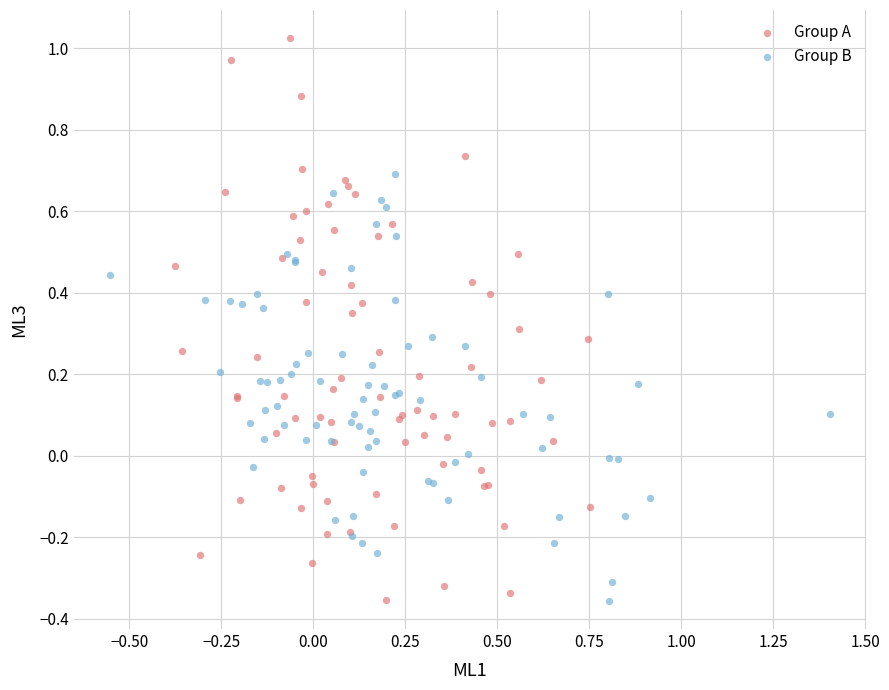

Which series contains the highest Y value?

Group A